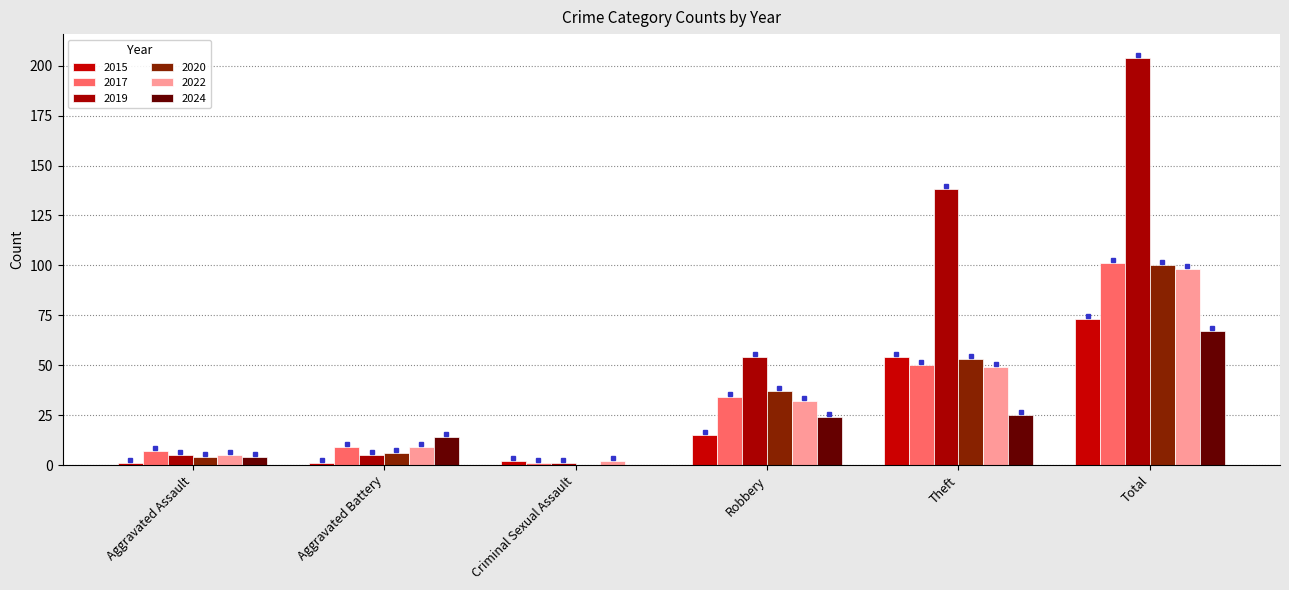

Reading left to right, extract all data points from this chart.

2015: 1	1	2	15	54	73
2017: 7	9	1	34	50	101
2019: 5	5	1	54	138	204
2020: 4	6	0	37	53	100
2022: 5	9	2	32	49	98
2024: 4	14	0	24	25	67